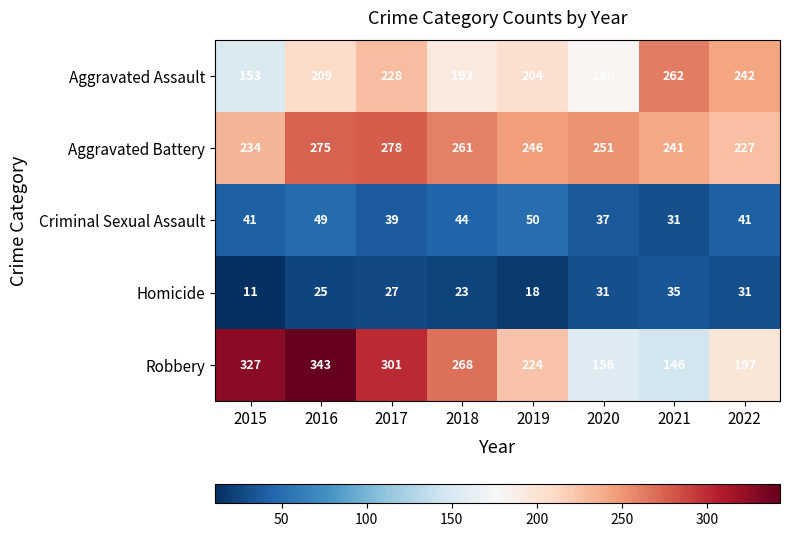

List the series in order of their peak value, lowest first.

Homicide, Criminal Sexual Assault, Aggravated Assault, Aggravated Battery, Robbery